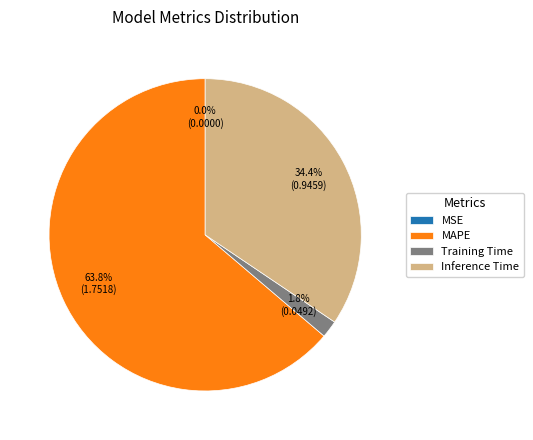

Which category has the biggest portion of the pie?

MAPE